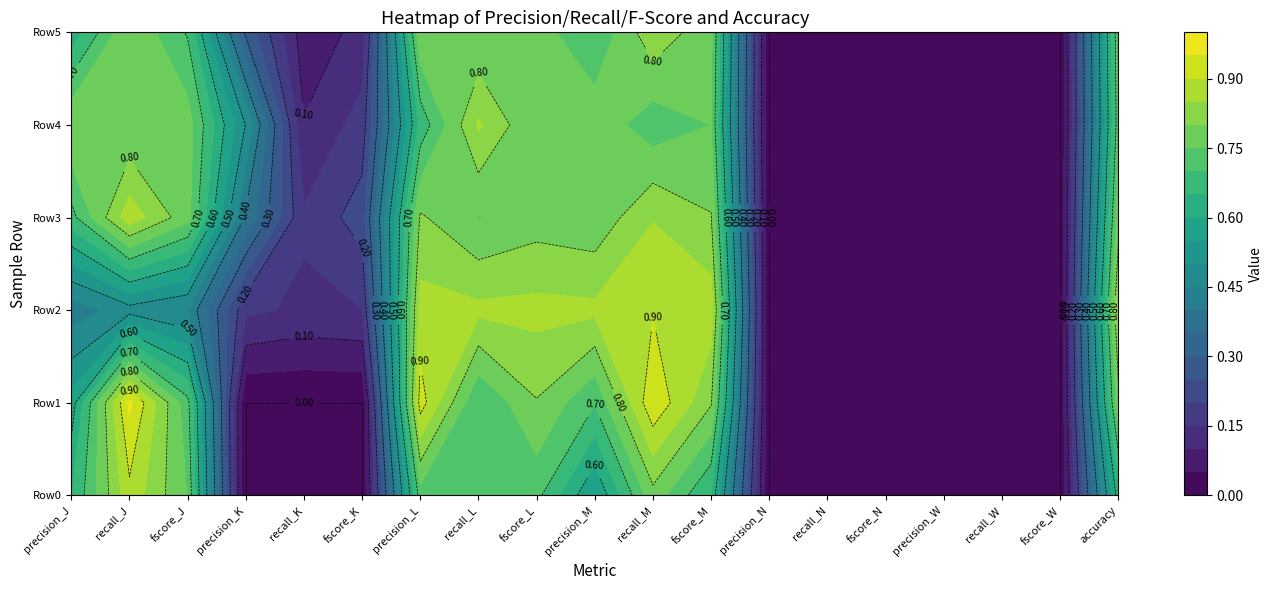

How many values in Row4 are above zero?

13